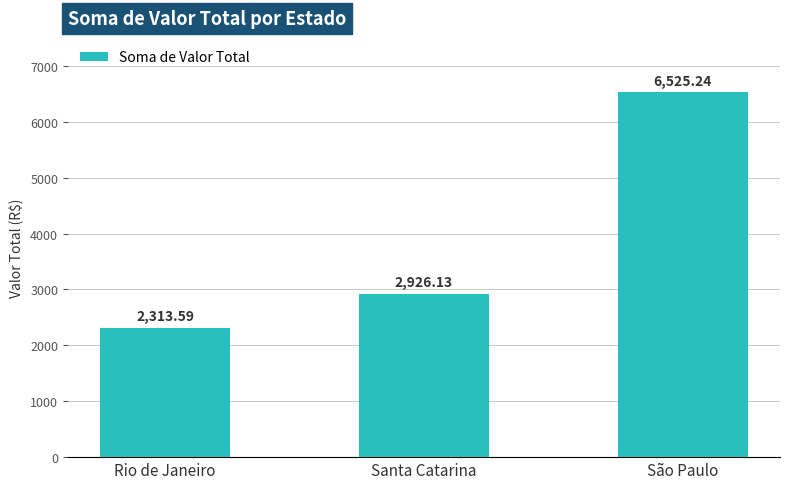

Is it true that the value at Rio de Janeiro is 2313.6?

True